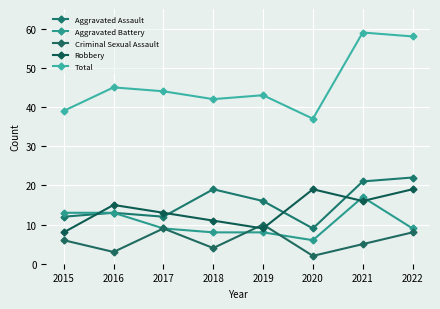

At which category does Criminal Sexual Assault reach its first local peak?

2017